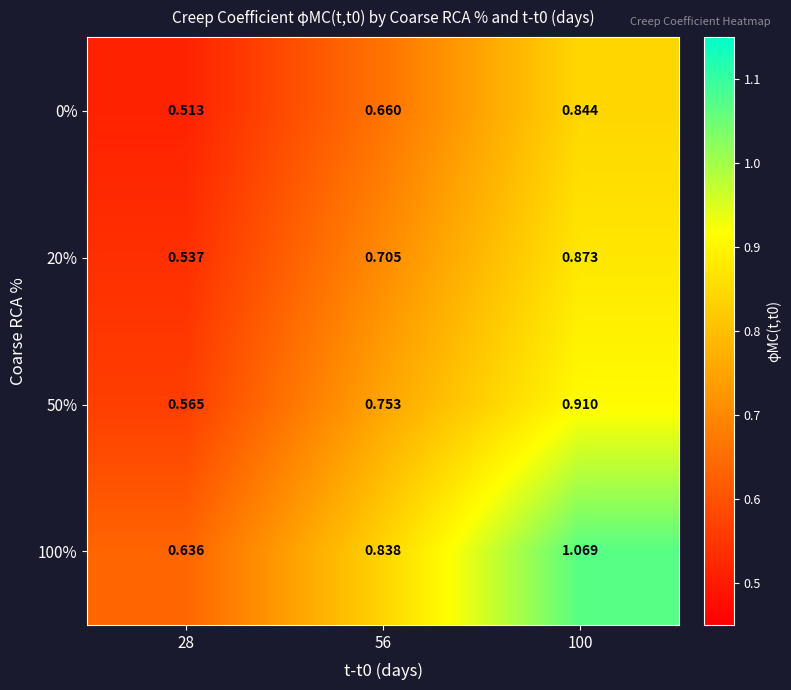

Is the value of 50% at 100 greater than the value of 0% at 100?

Yes